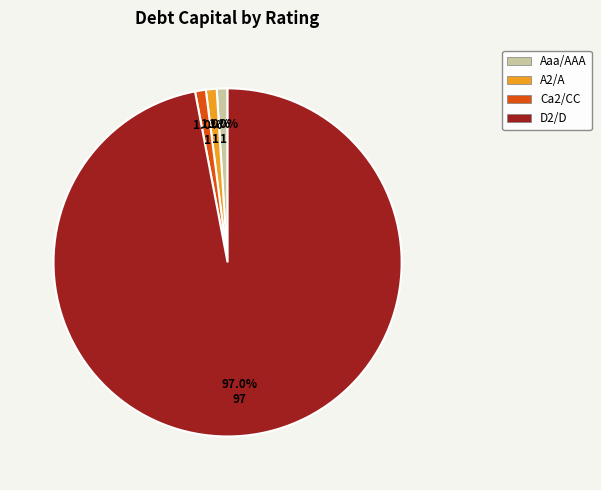

Is there any slice that represents more than half of the pie?

Yes